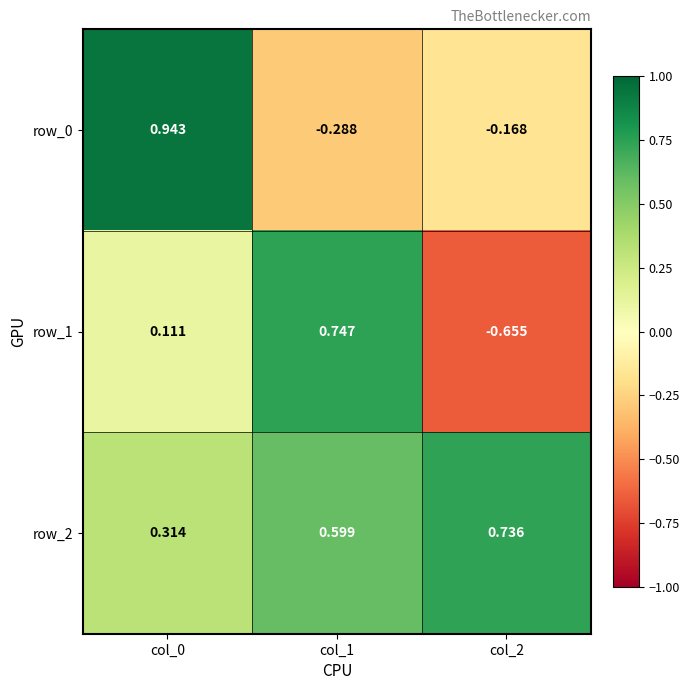

Reading right to left, extract all data points from this chart.

row_0: col_2=-0.2	col_1=-0.3	col_0=0.9
row_1: col_2=-0.7	col_1=0.7	col_0=0.1
row_2: col_2=0.7	col_1=0.6	col_0=0.3